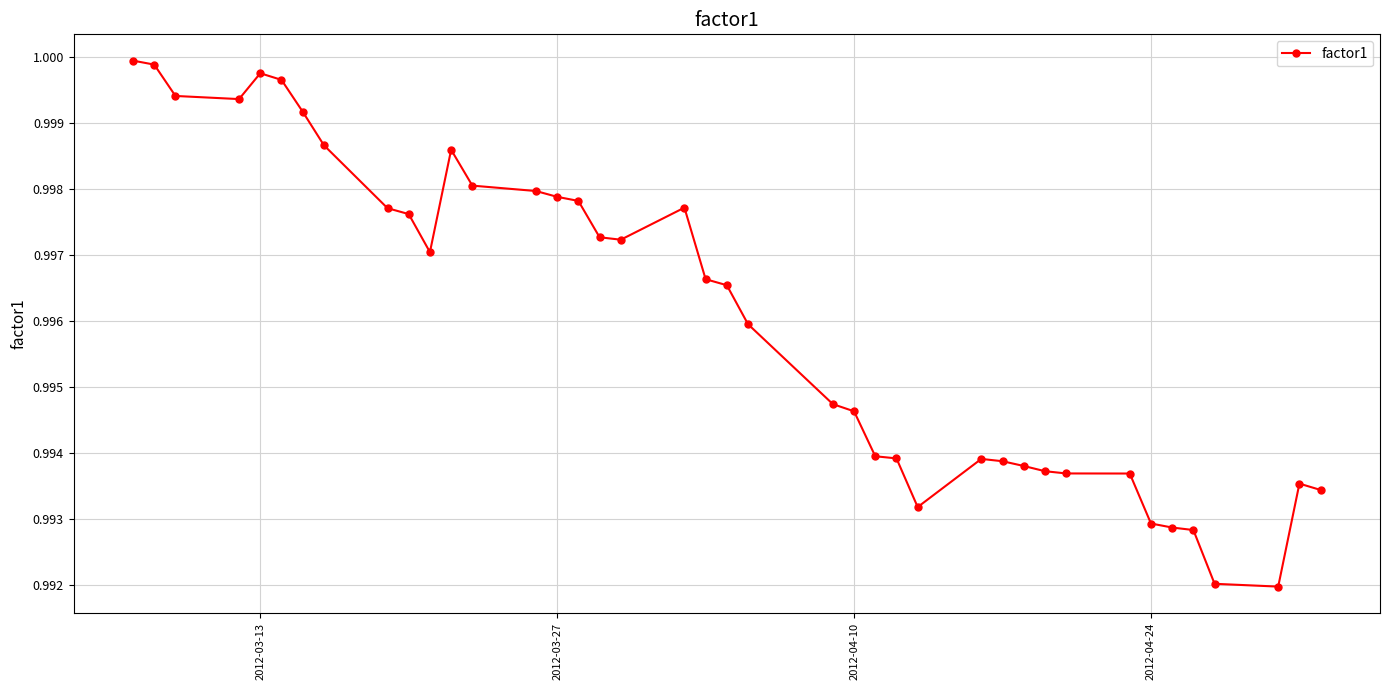

True or false: the data has more than 2 interior local peaks.

True